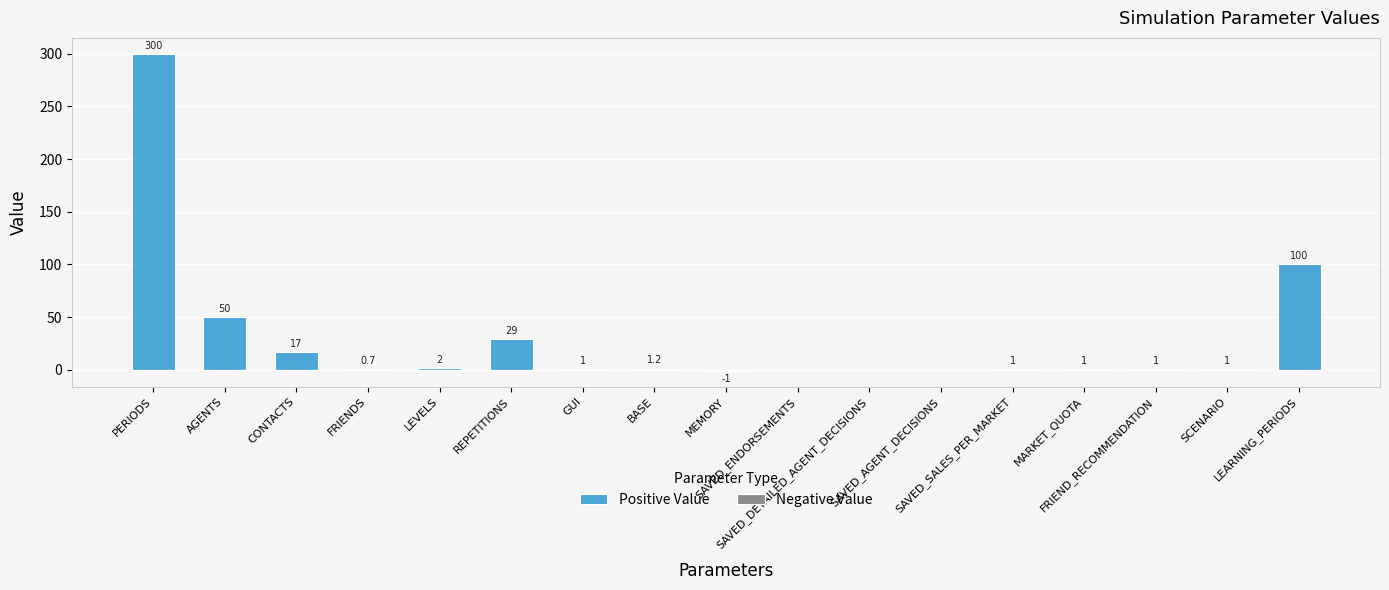

Rank the series at MEMORY from lowest to highest value.

Negative Value, Positive Value